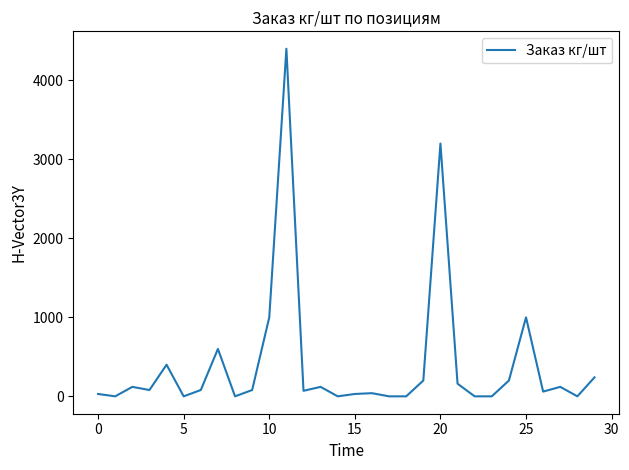

What is the greatest value displayed?

4400